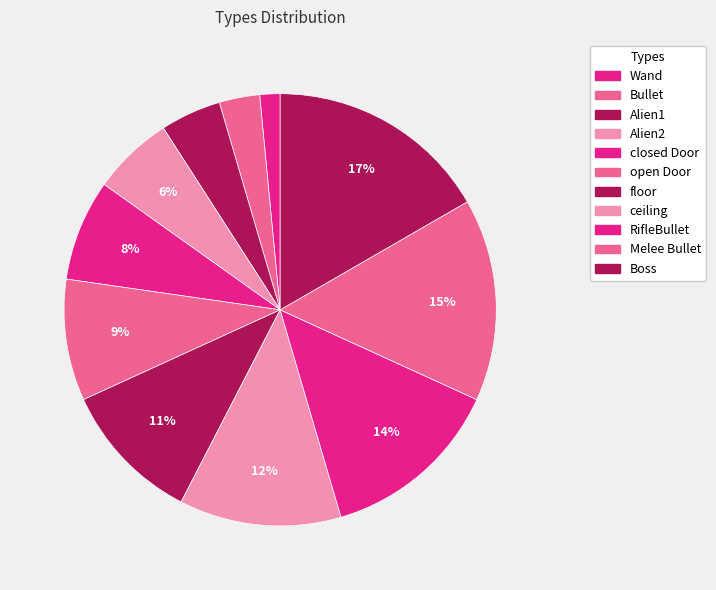

What is the total percentage of RifleBullet and closed Door?

21.2%